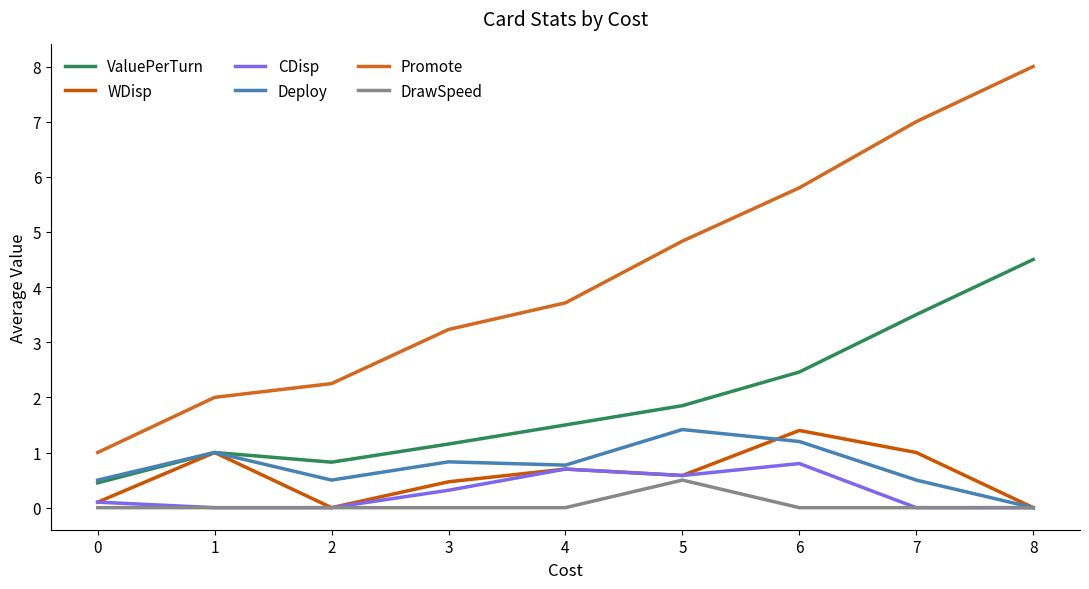

True or false: Deploy has more than 0 points higher than both neighbors.

True